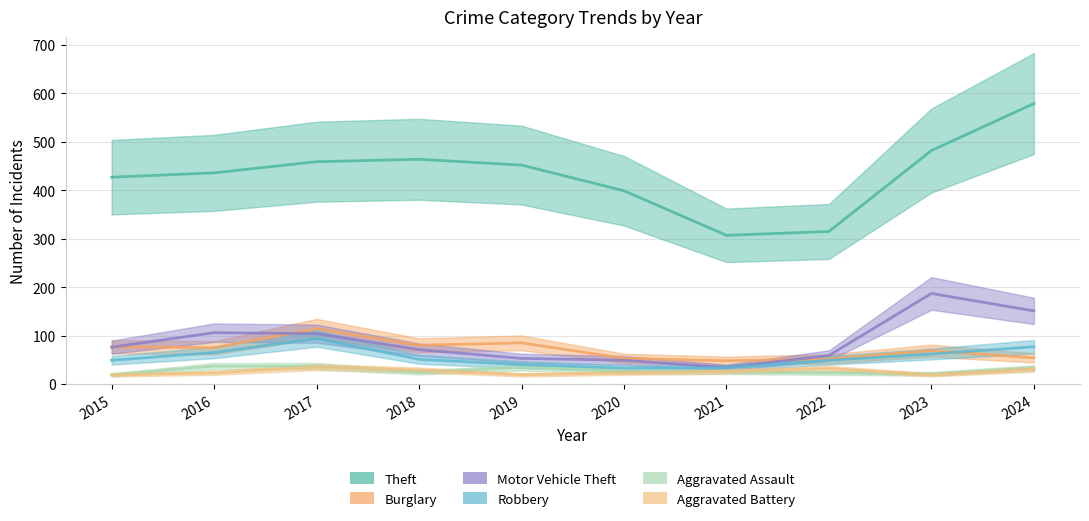

The value of Motor Vehicle Theft at 2023 is 292. True or false?

False